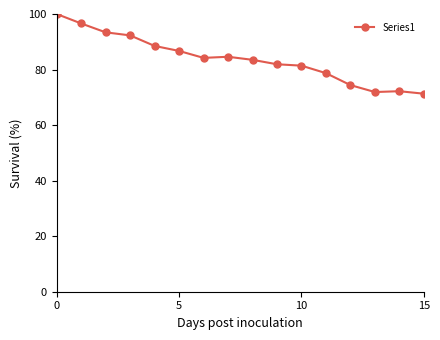

Is this an area chart (filled region under the line)?

No